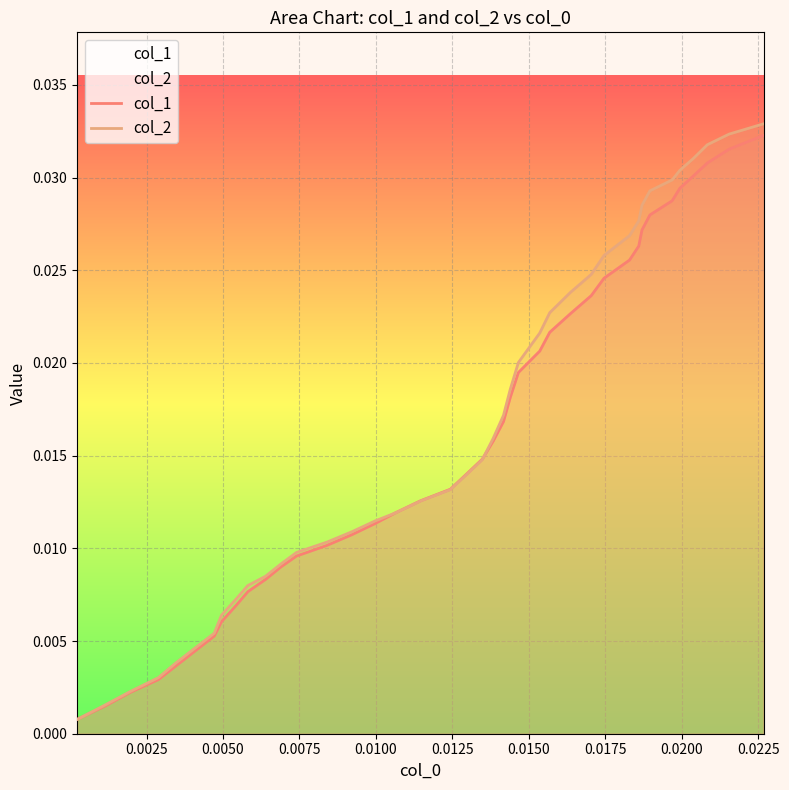

Which series has the widest spread of values?

col_2